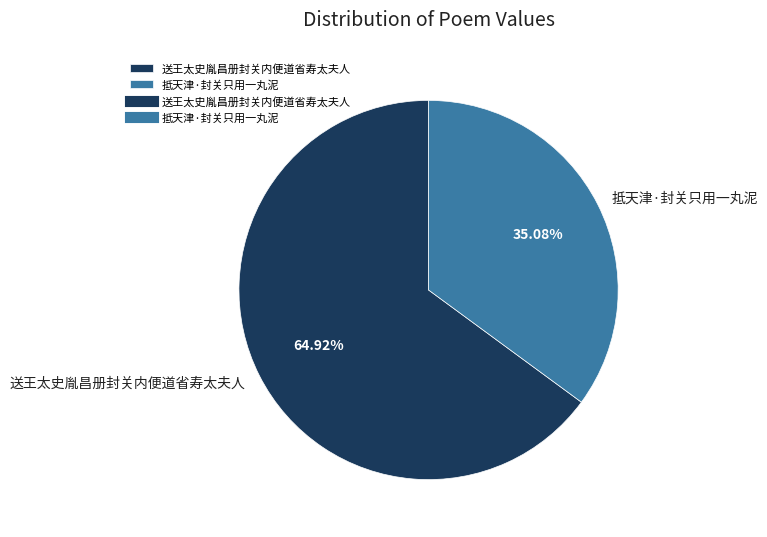

Which category has the smallest portion of the pie?

抵天津·封关只用一丸泥